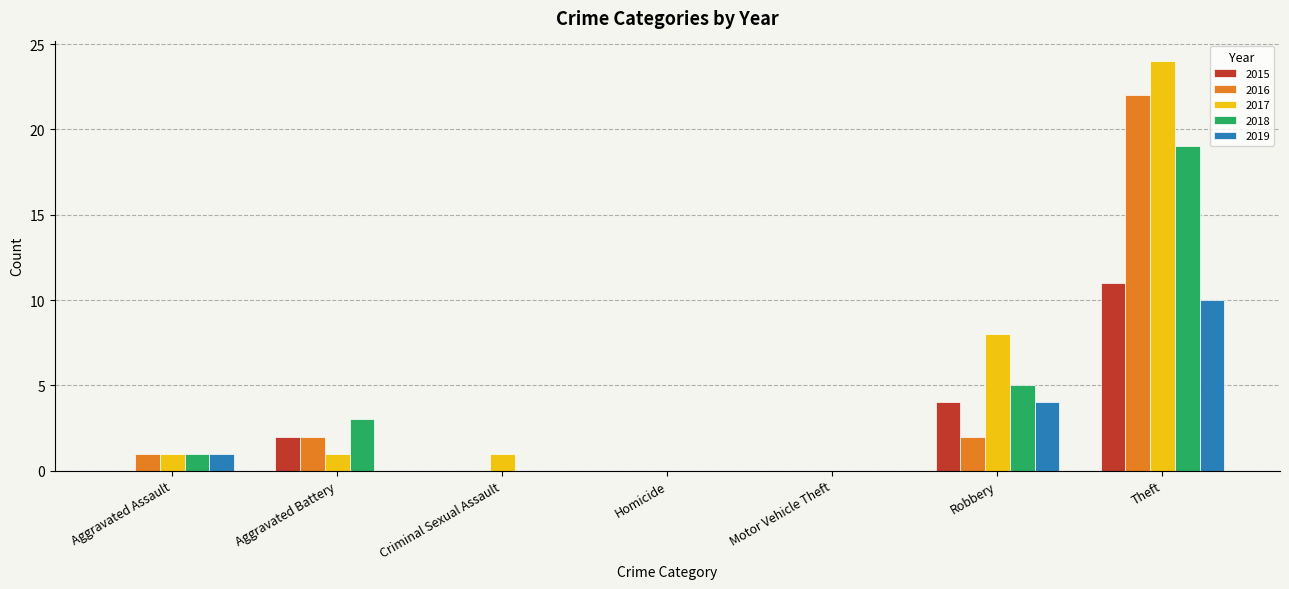

Which label corresponds to the largest value in the chart?

Theft